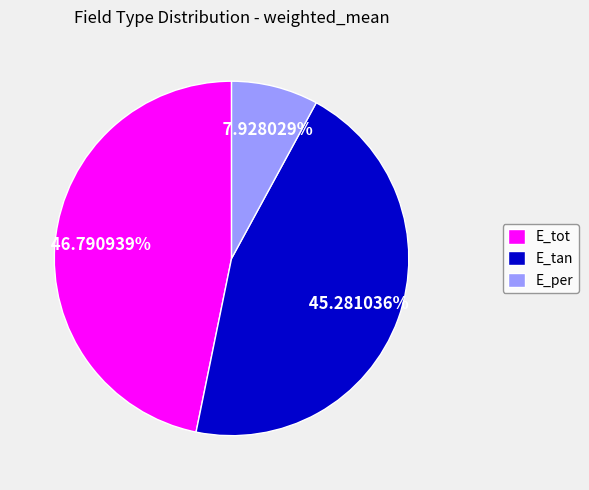

Which slice is the largest?

E_tot